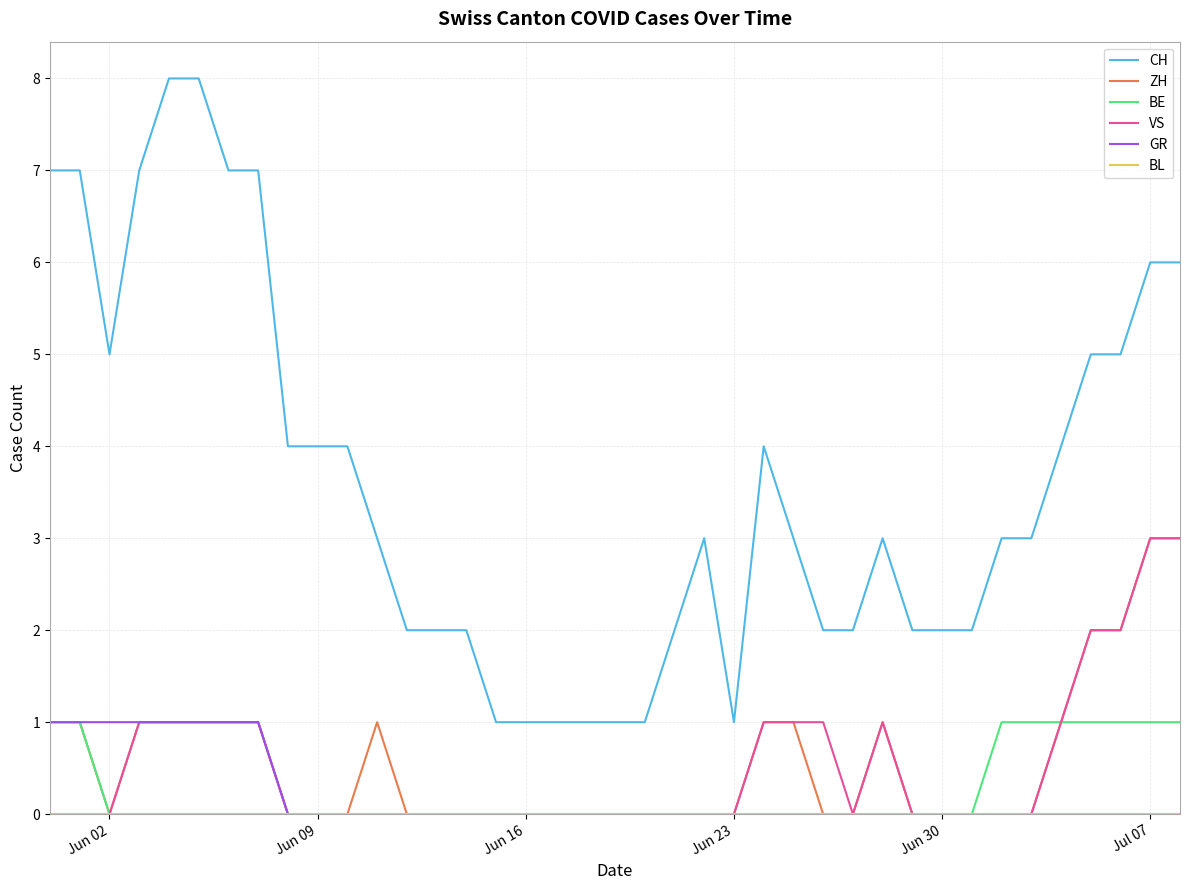

True or false: VS and CH cross at least once.

False